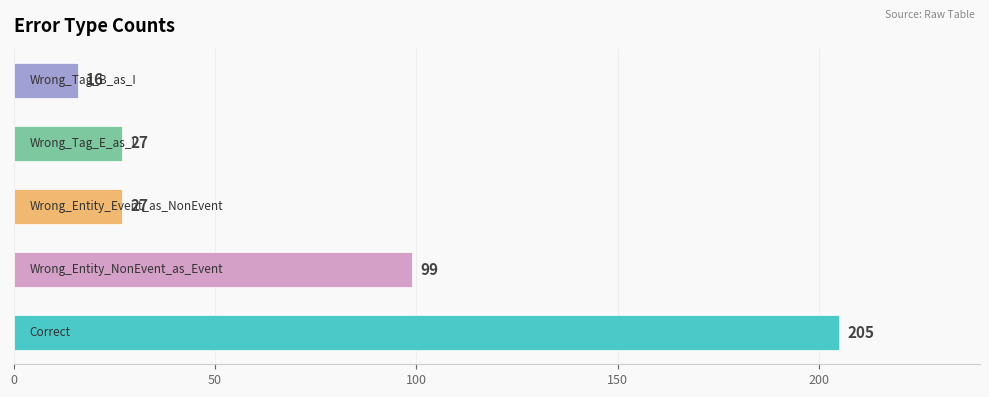

What is the average value?

75